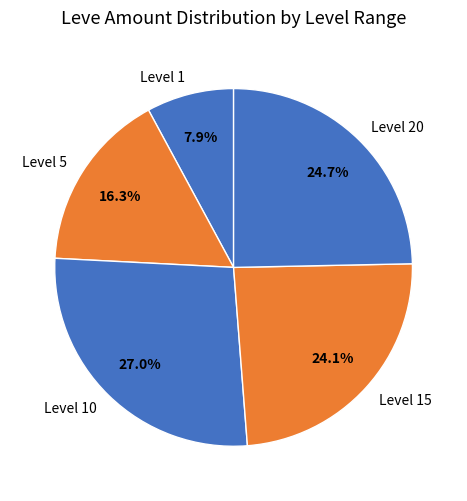

Does Level 1 represent more than half of the total?

No